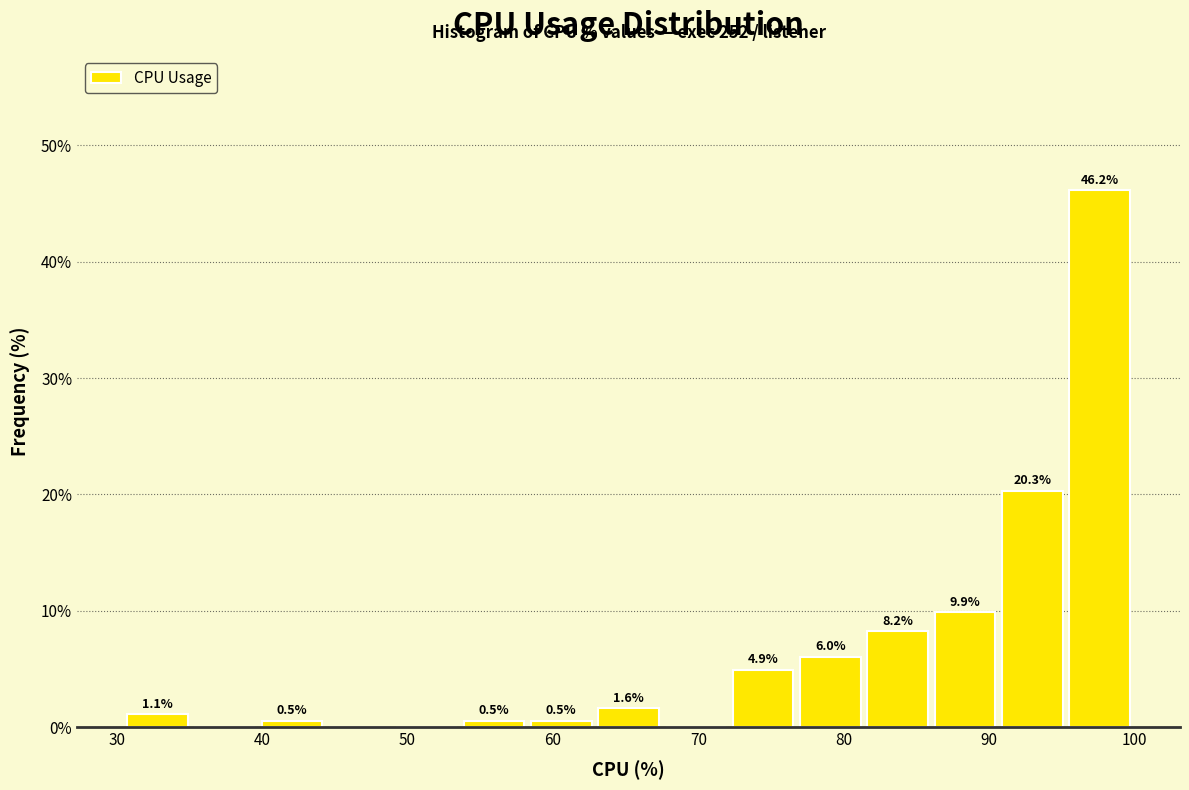

Over which range of the x-axis is the bar tallest?

95 to 100